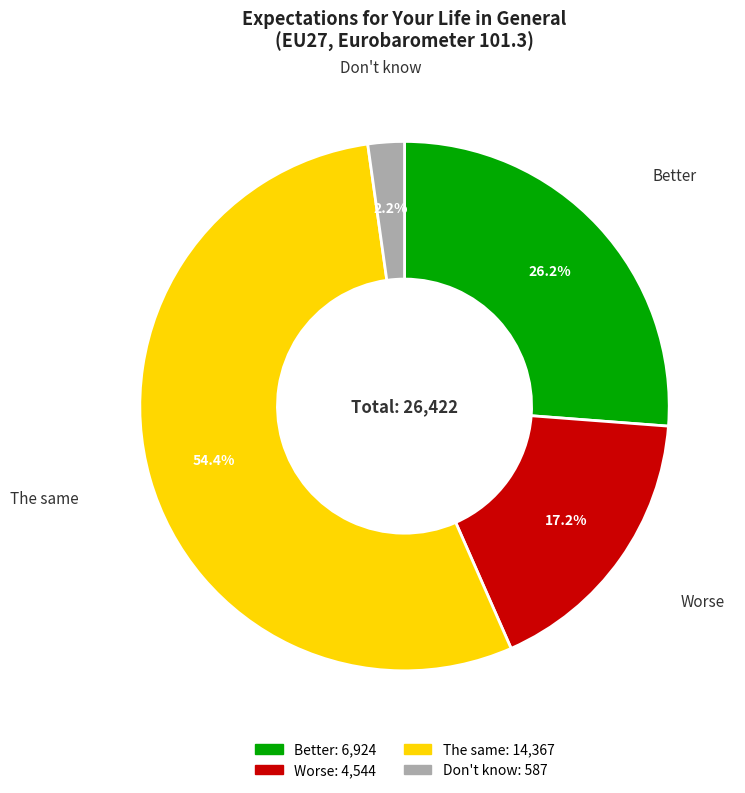

The The same slice represents 54% of the pie. True or false?

True